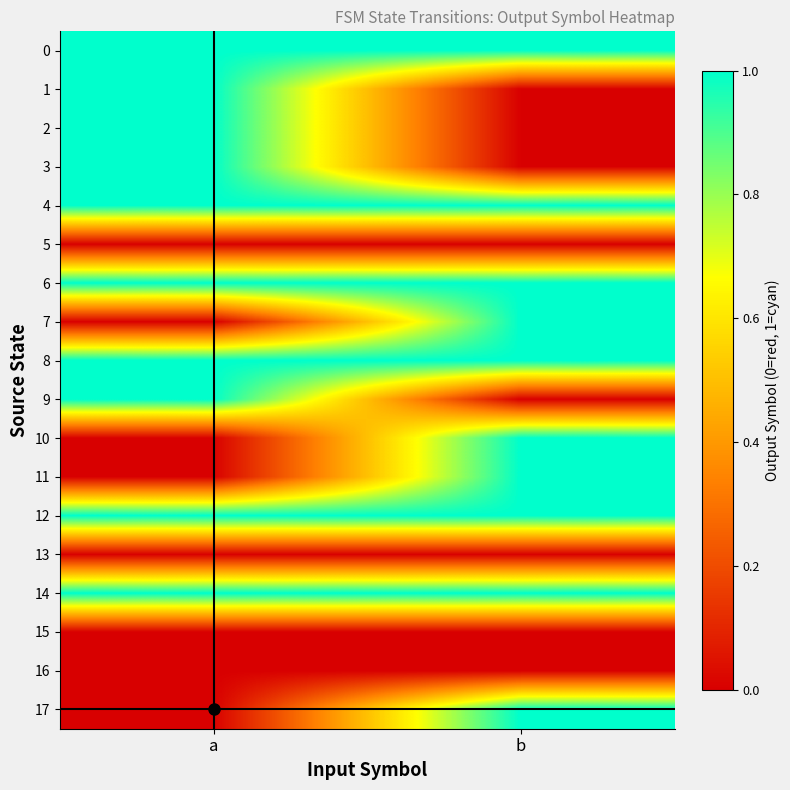

Which series has the largest range (max minus min)?

1